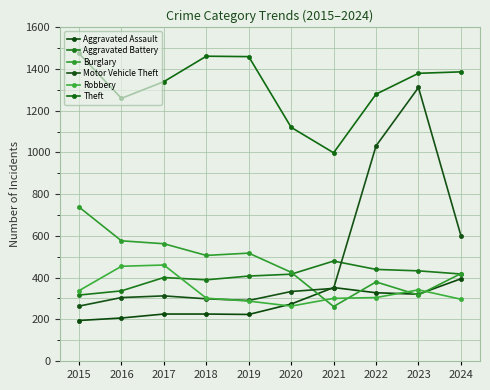

What is the sum of the Theft values at 2018 and 2017?

2800